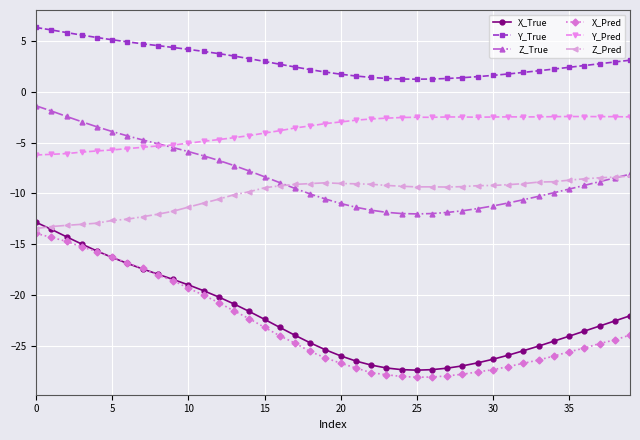

Which series has the largest total across all categories?

Y_True